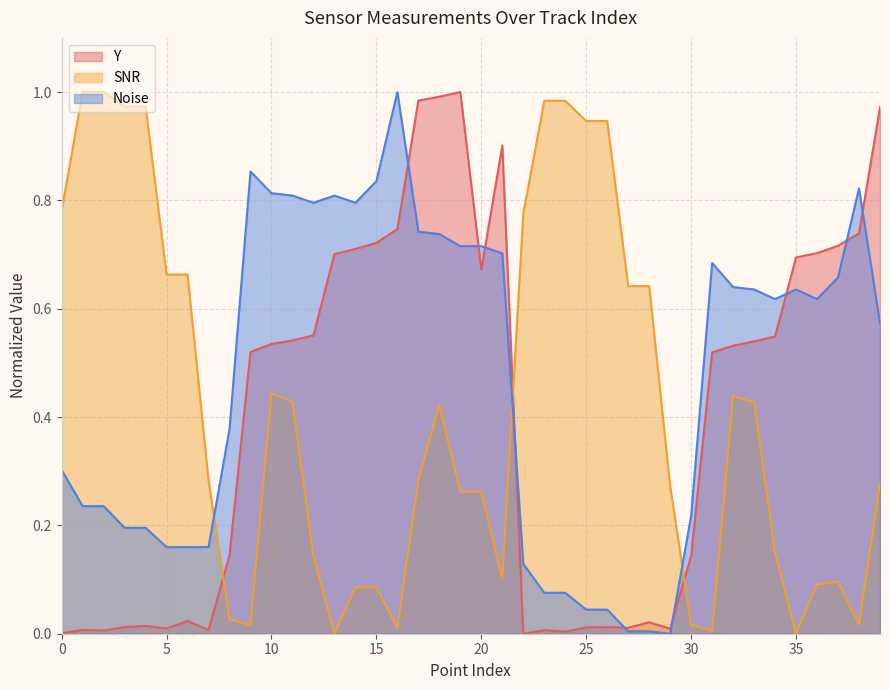

What is the label of the 18th point from the left?

17